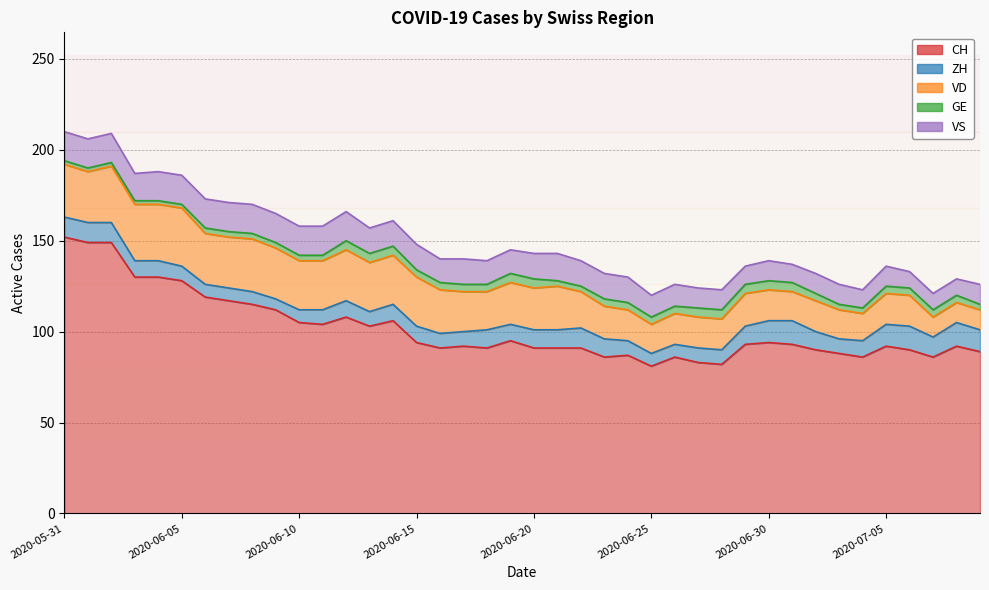

Which label corresponds to the largest value in the chart?

2020-05-31